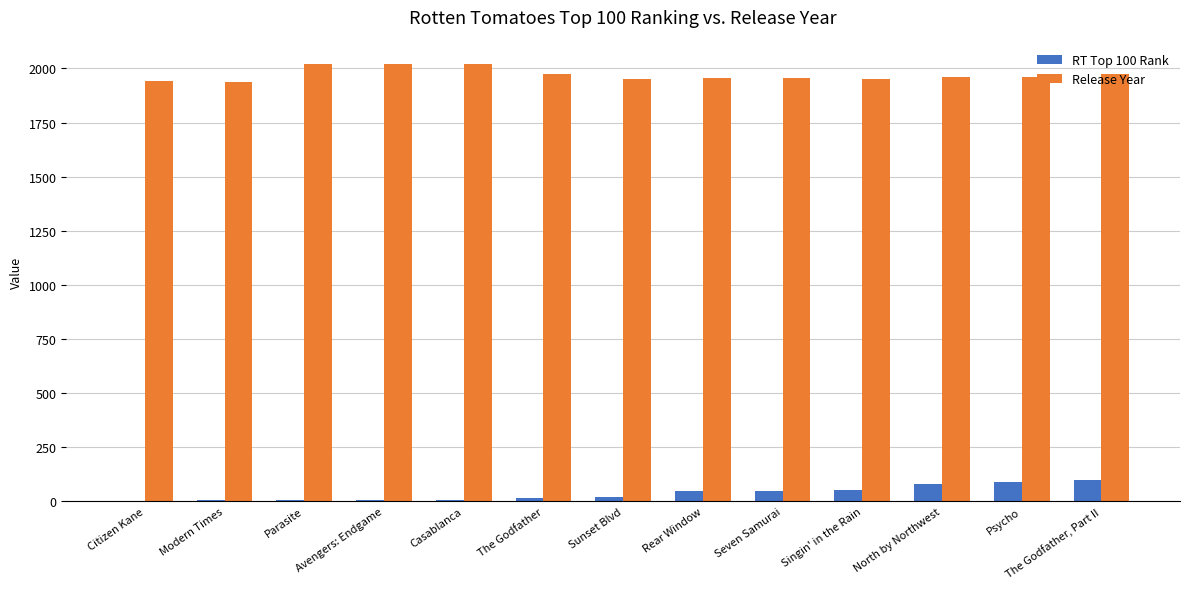

Read the RT Top 100 Rank value at Avengers: Endgame, to the nearest 5.

5